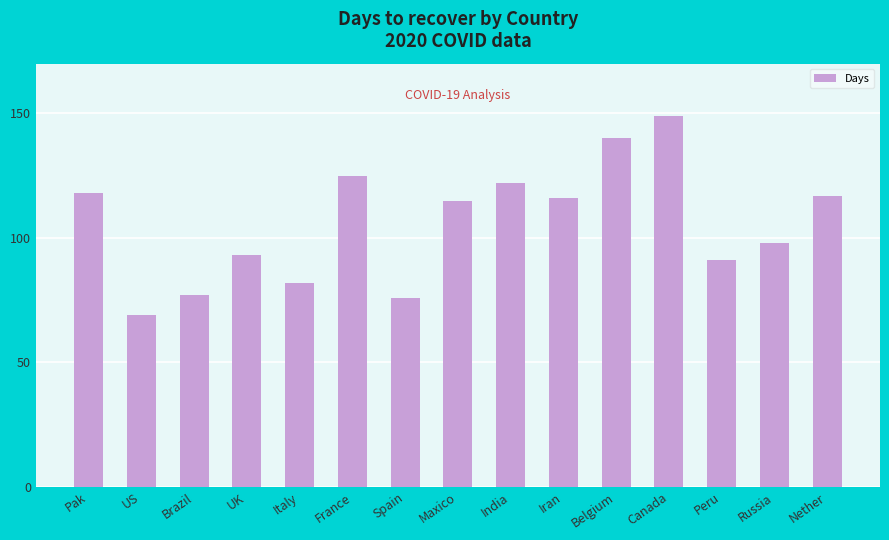

The chart shows a value of 69 at US. True or false?

True